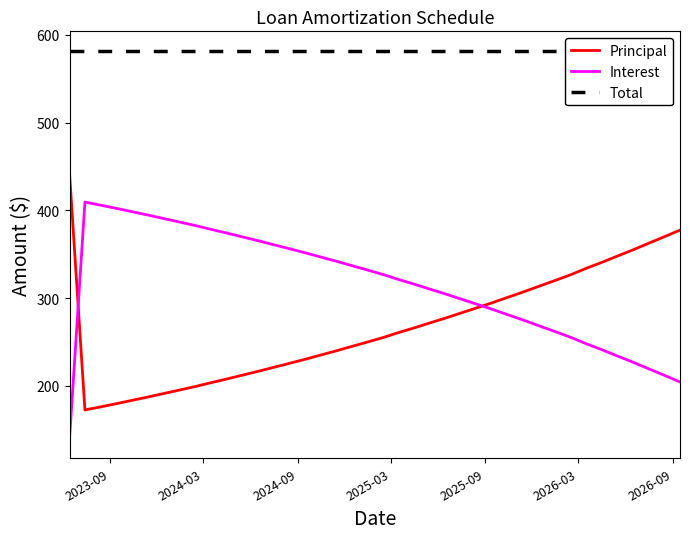

What is the maximum value for Principal?

442.3